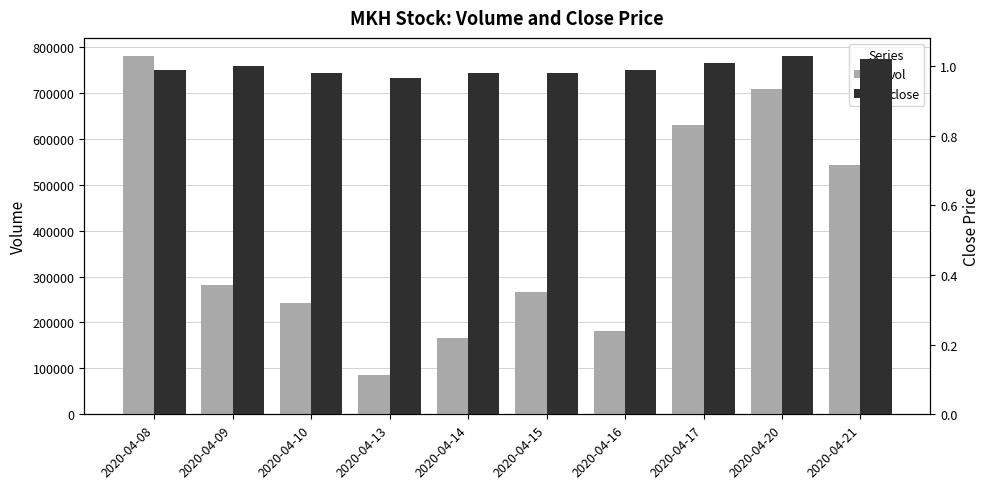

Is the value of close at 2020-04-09 greater than the value of vol at 2020-04-16?

No